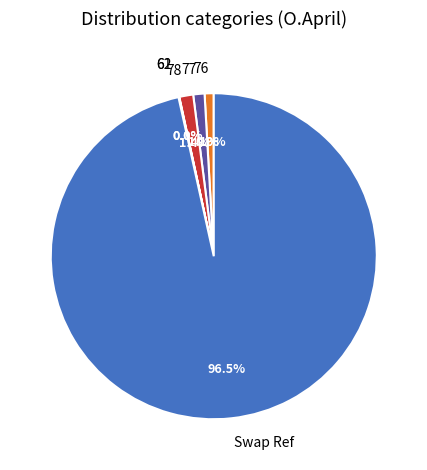

Combined, what portion of the pie is 77 and 78?

2.5%